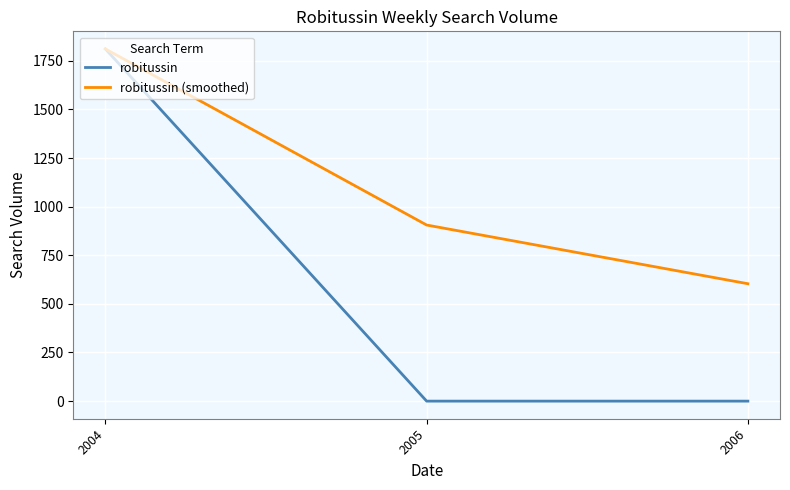

Between 2004 and 2006, which series saw the biggest shift?

robitussin